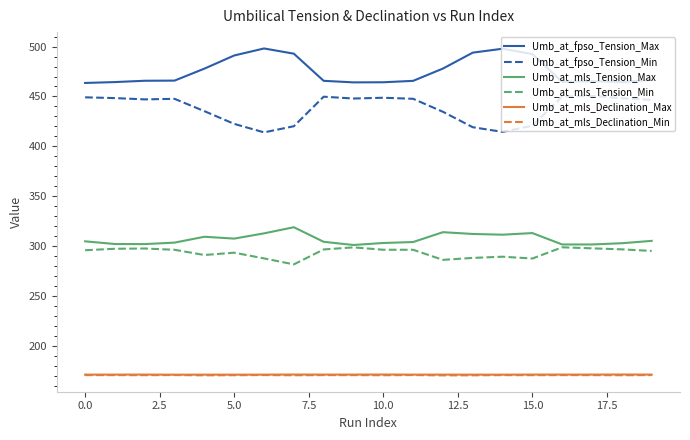

True or false: Umb_at_mls_Tension_Max and Umb_at_mls_Declination_Min cross at least once.

False